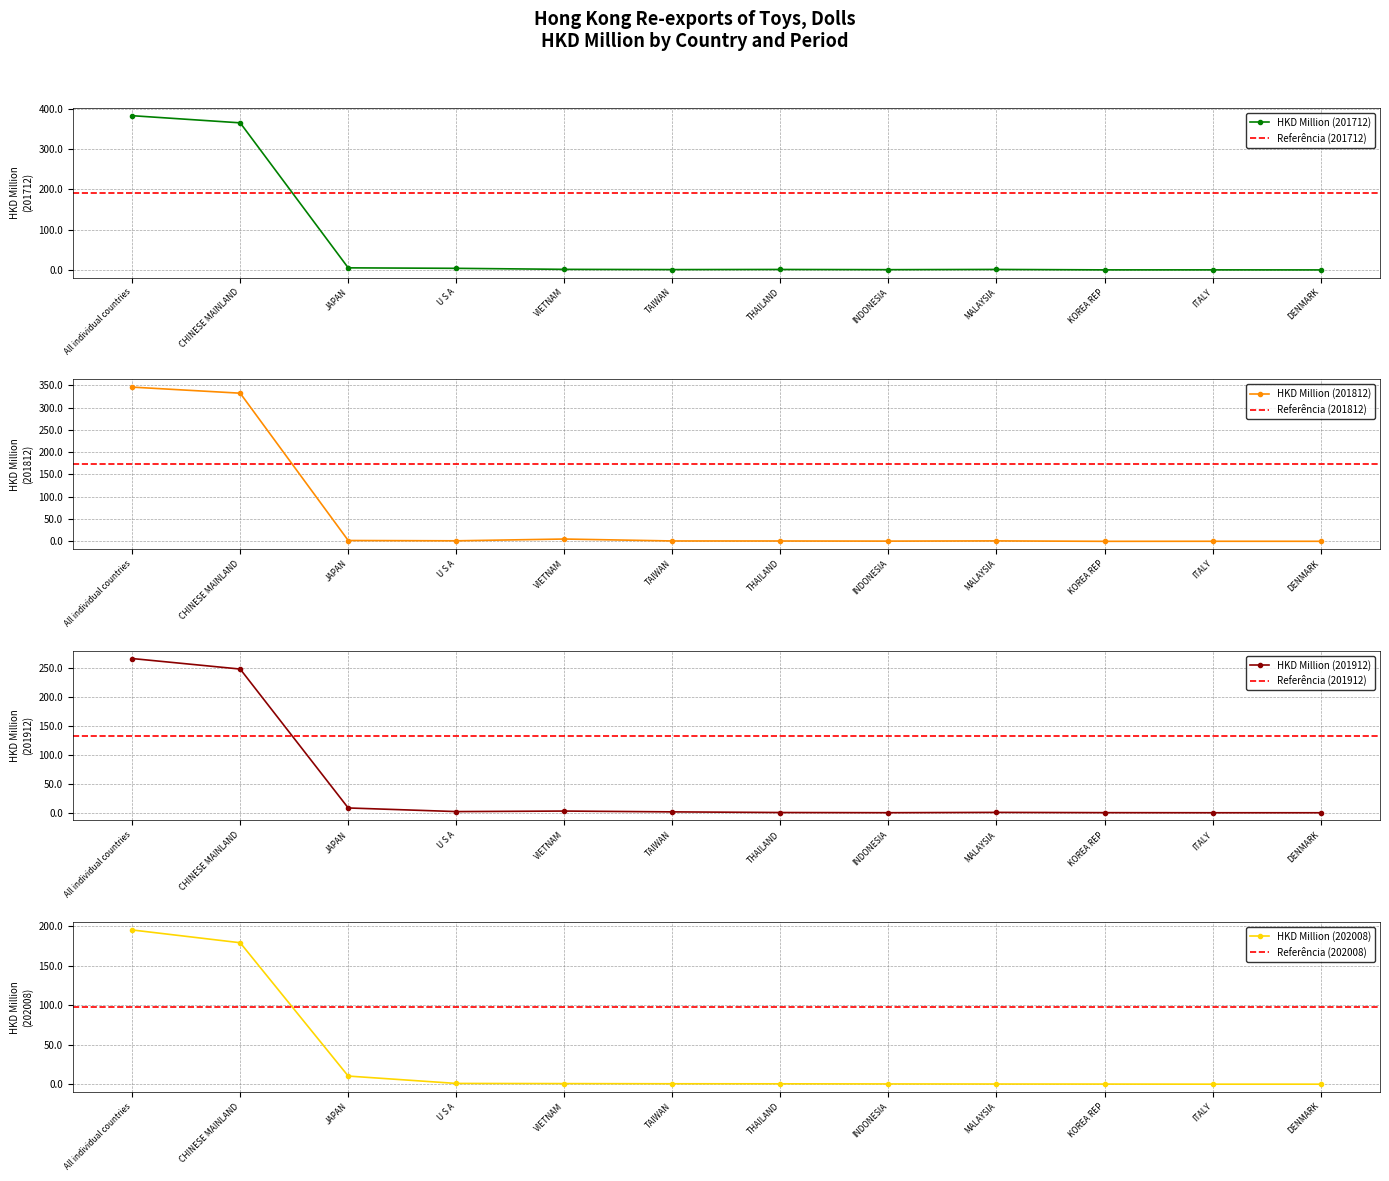

What is the difference between the 201912 values at DENMARK and THAILAND?

0.4